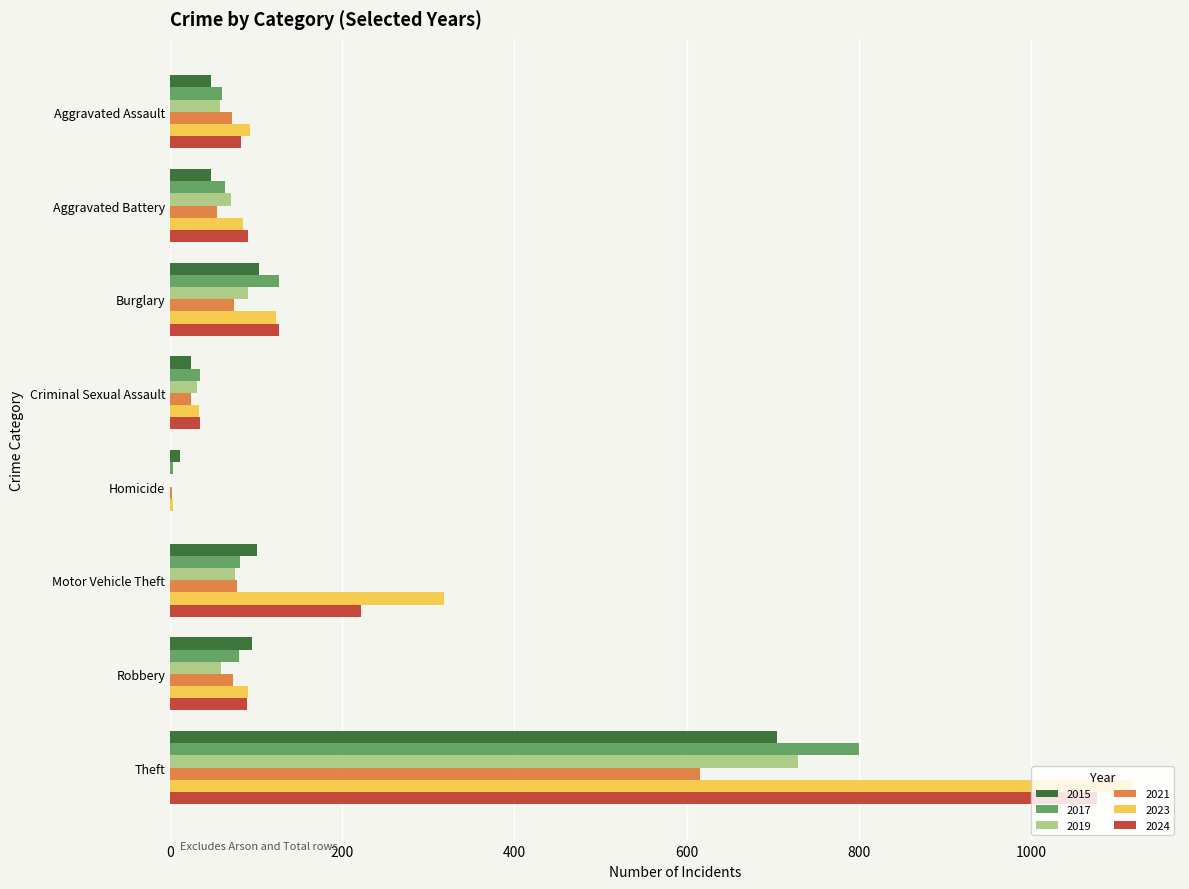

What is the maximum value shown in the chart?

1117